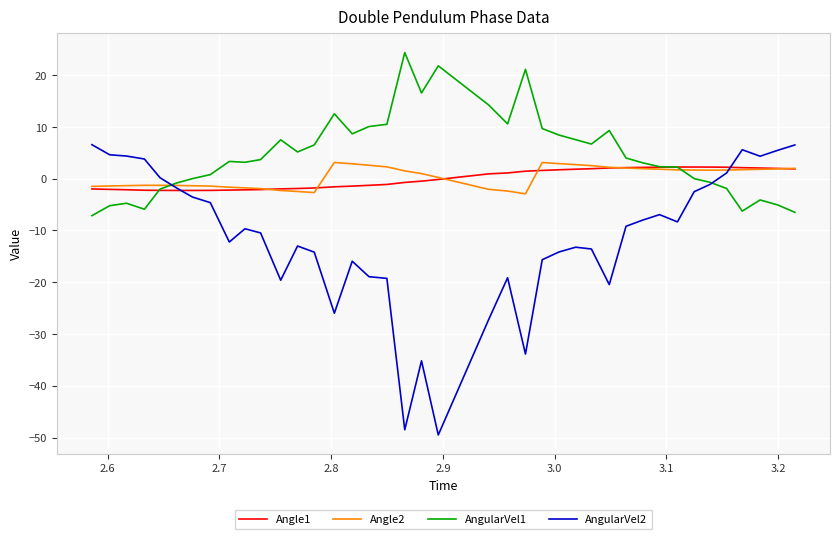

How many series are shown in this chart?

4